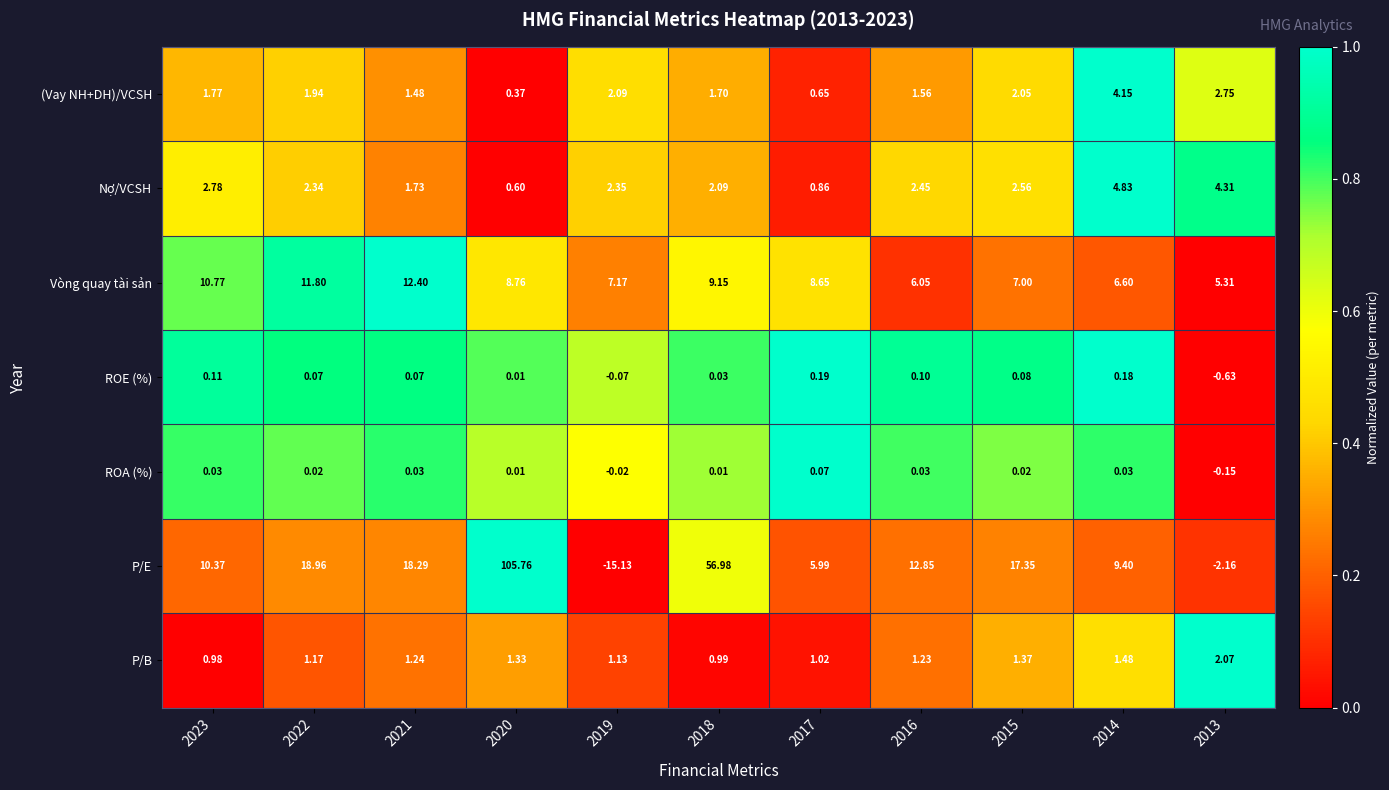

How many data points does each series have?

11